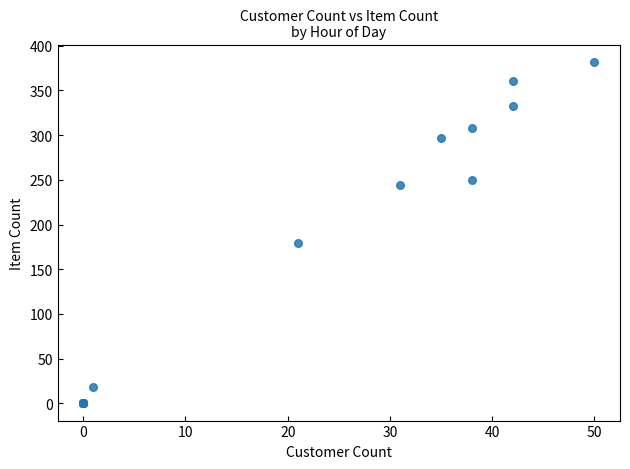

What Y value in the scatter plot is closest to 191?

179